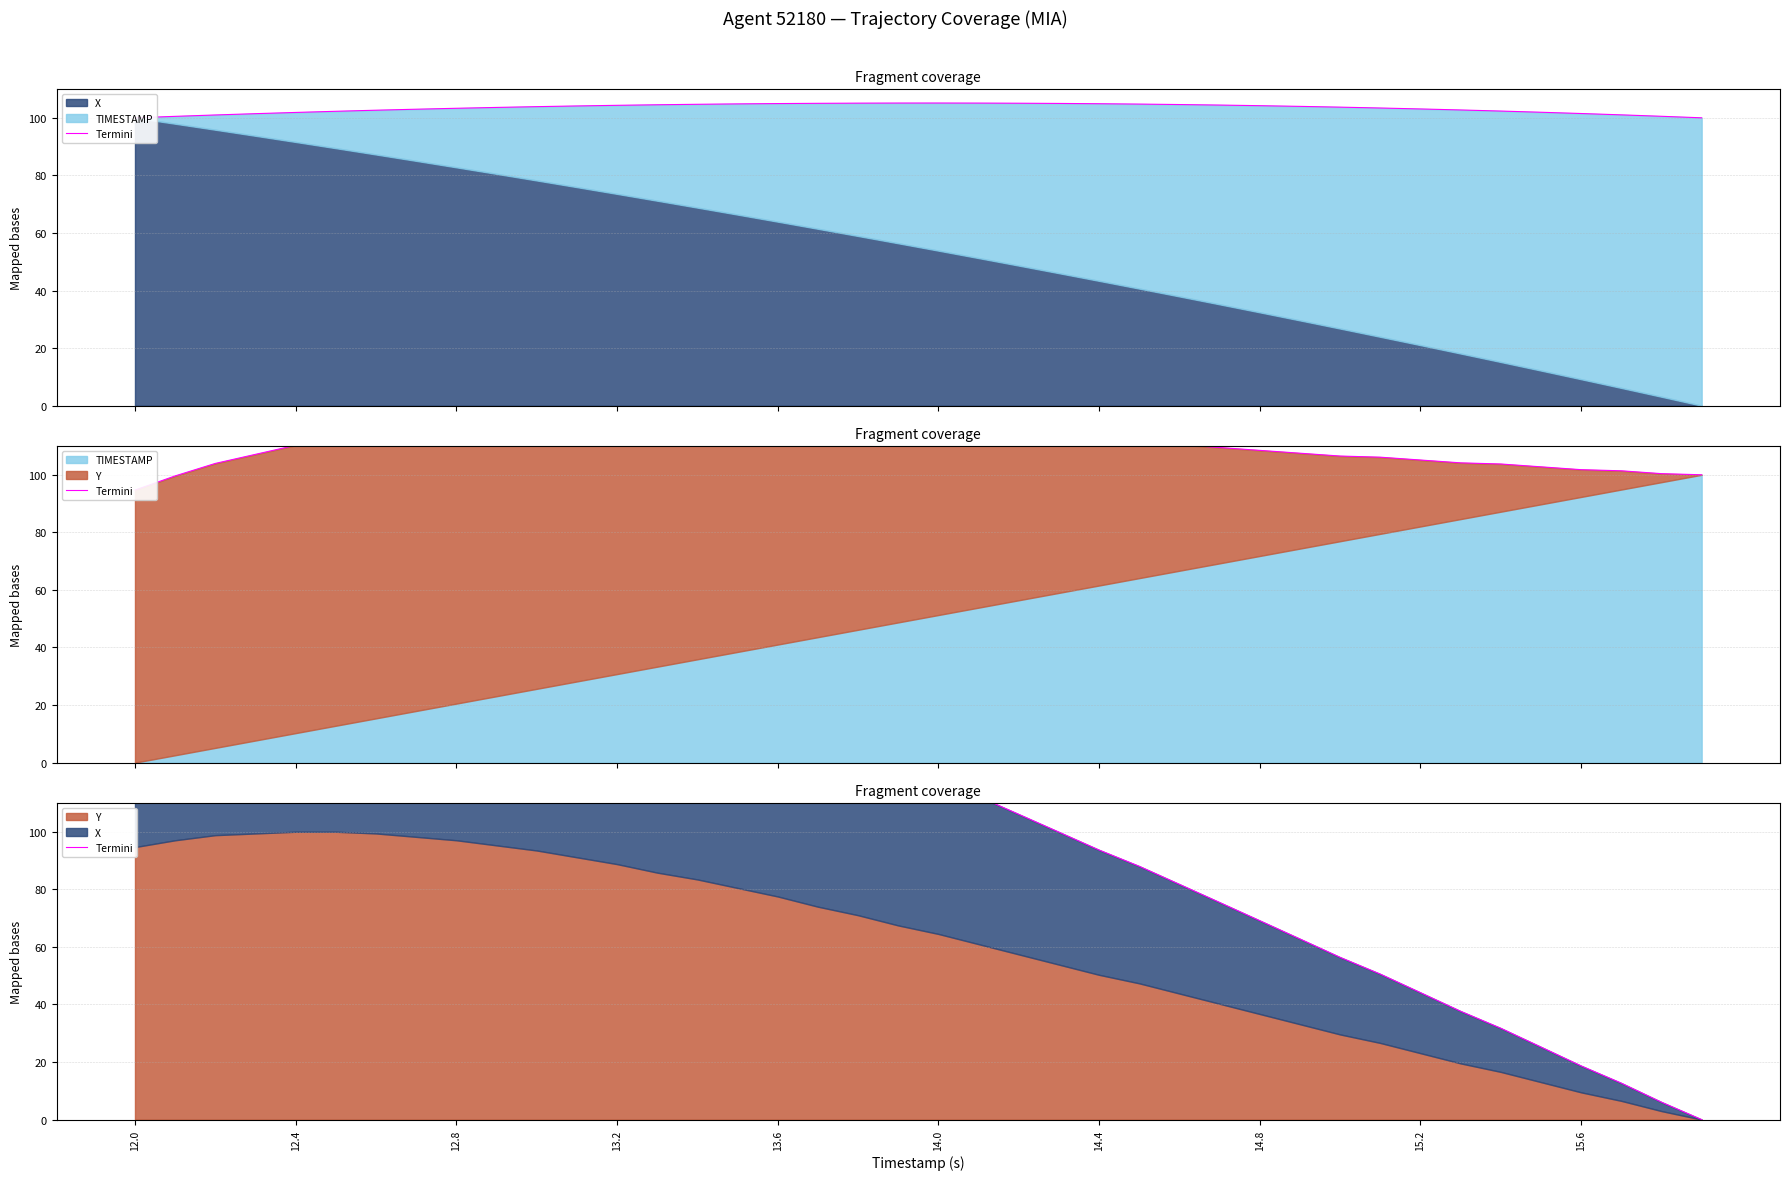

Read the value at 11.

167.0